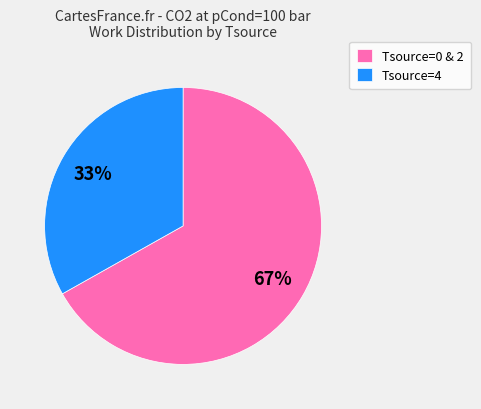

The Tsource=0 & 2 slice represents 67% of the pie. True or false?

True